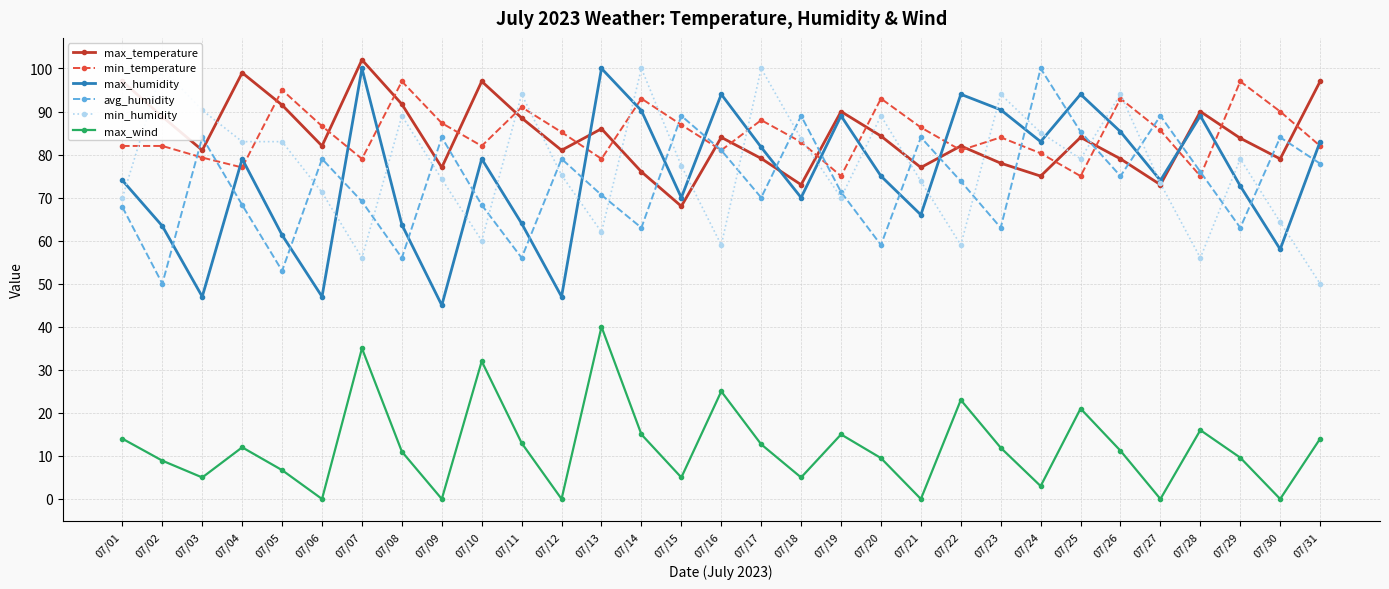

At which category is the sum across all series the highest?

07/07